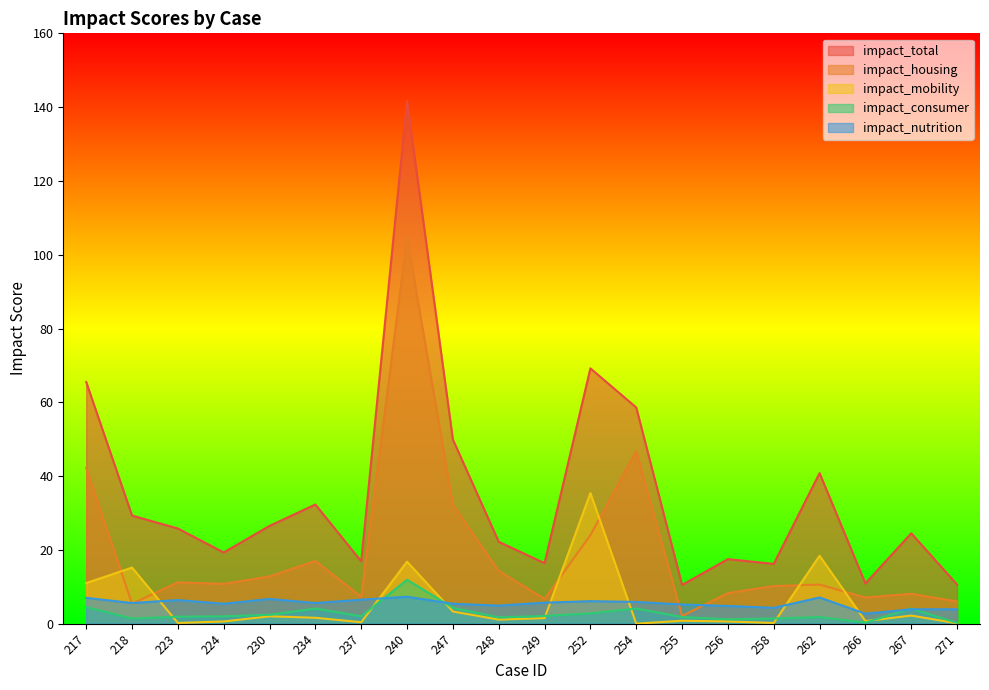

Which series has the largest range (max minus min)?

impact_total